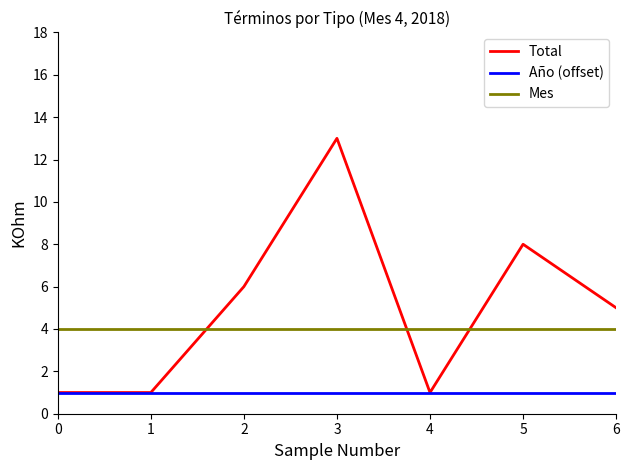

Reading left to right, transcribe all the data shown in this chart.

Total: 1	1	6	13	1	8	5
Año (offset): 1	1	1	1	1	1	1
Mes: 4	4	4	4	4	4	4